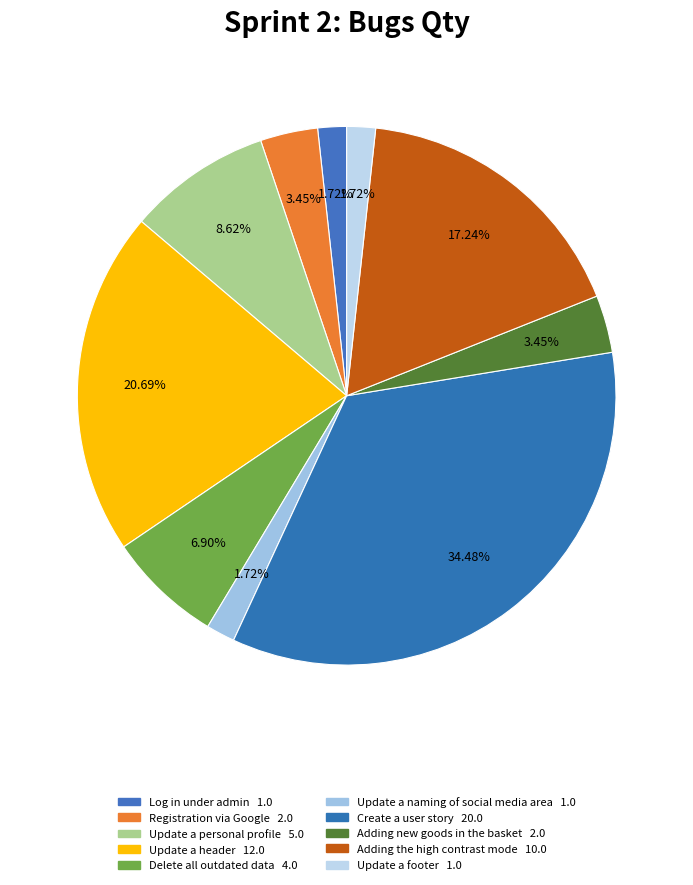

How many slices are in this pie chart?

10